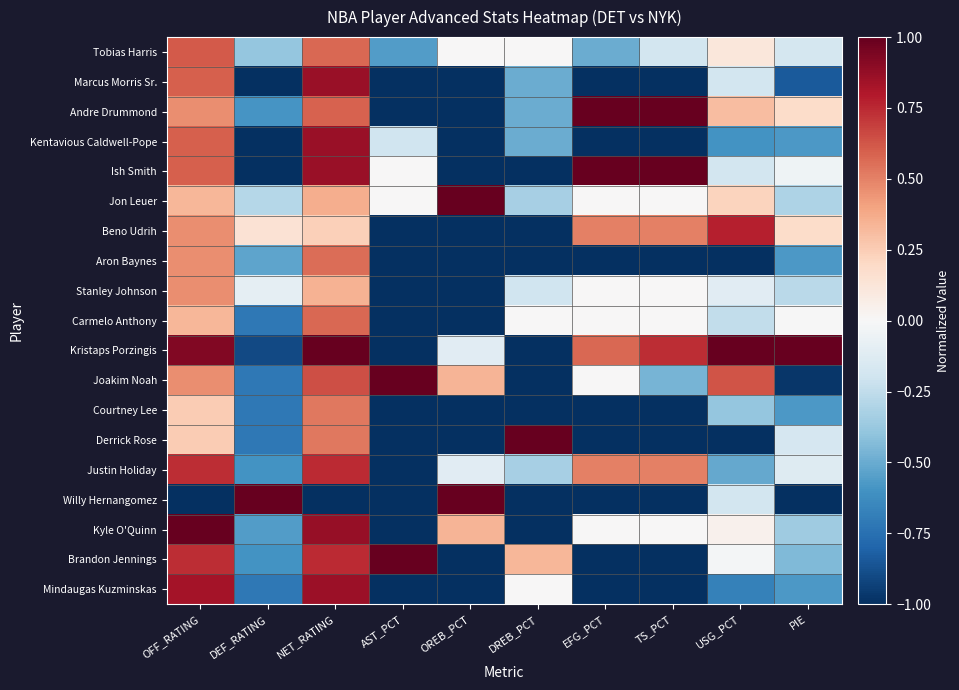

Which series changed the most between EFG_PCT and USG_PCT?

Ish Smith